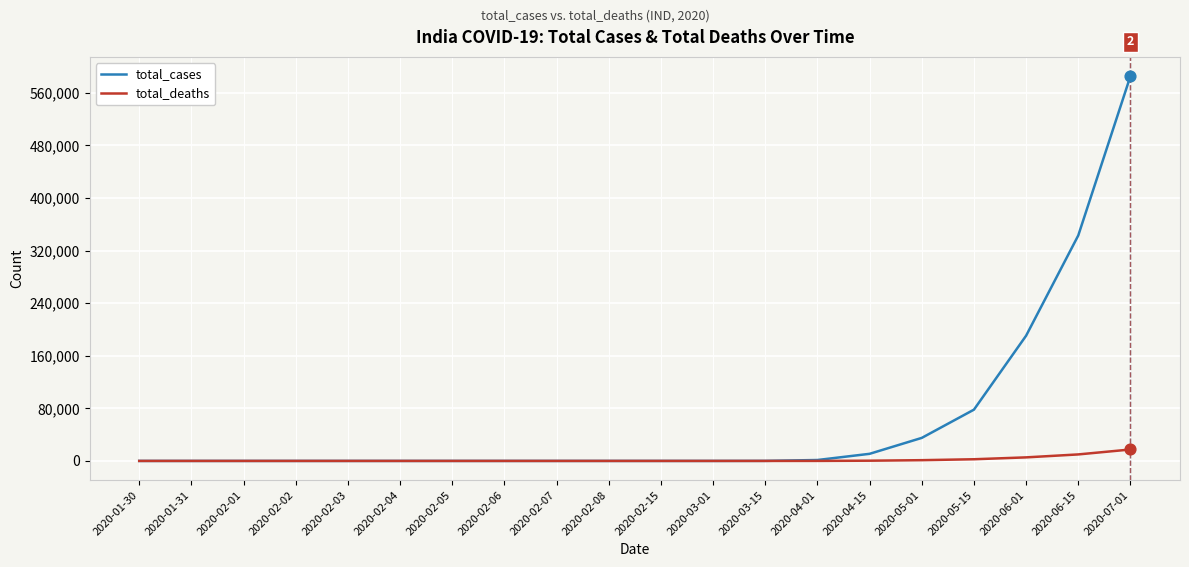

At how many categories does at least one series exceed 53457?

4